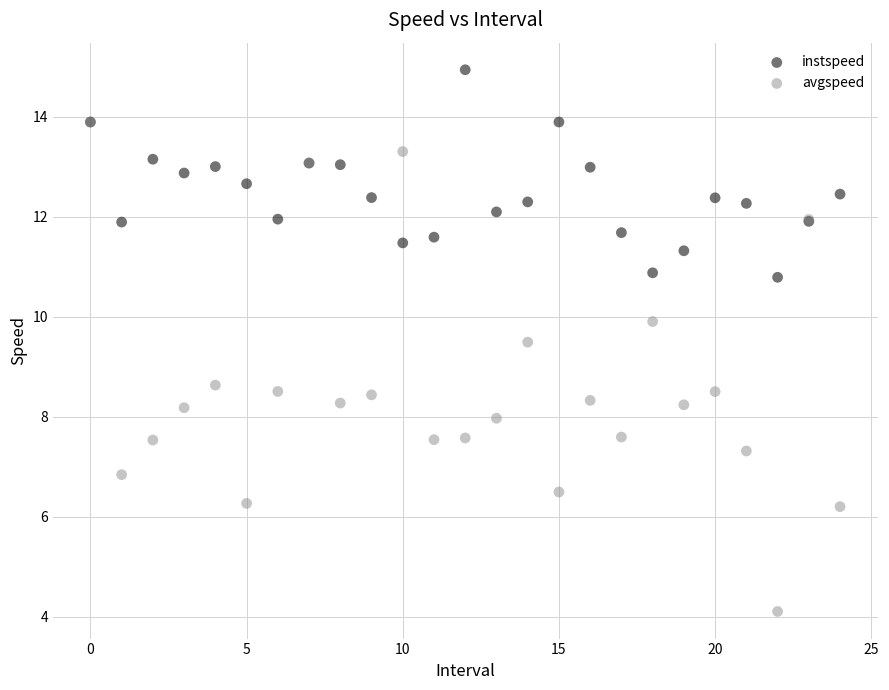

Across all series, what Y value is closest to 9?

8.6